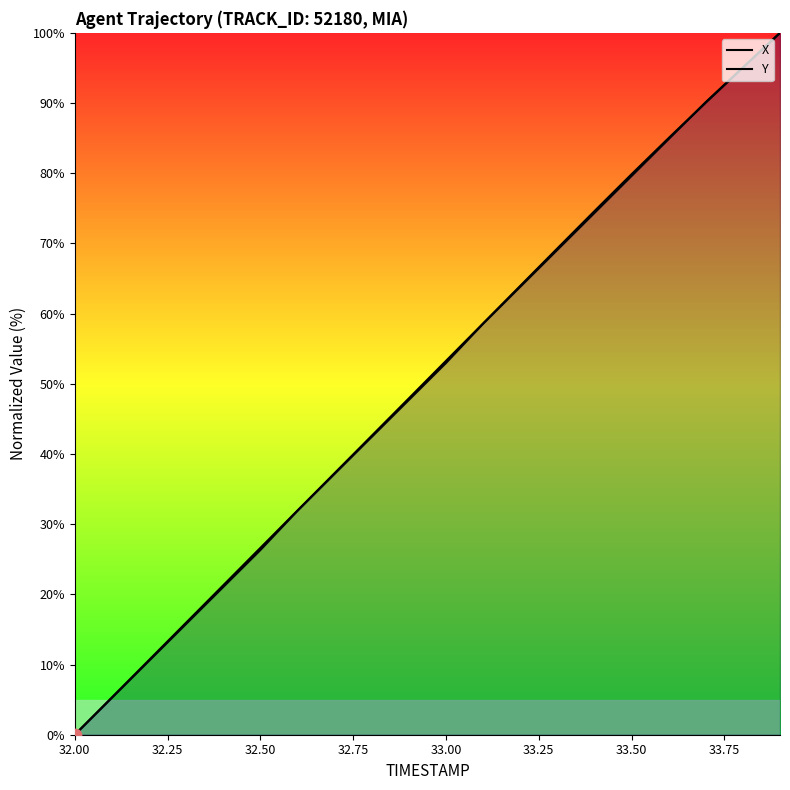

Which series reaches the maximum Y coordinate?

X